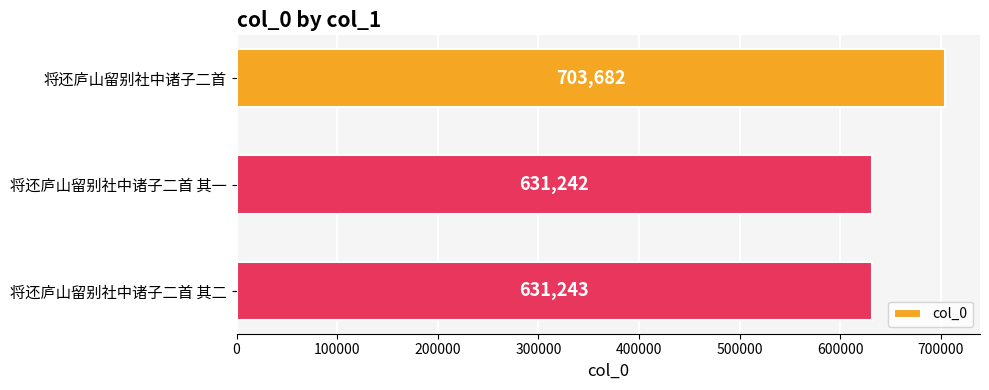

At which label is the value closest to 667462?

将还庐山留别社中诸子二首 其二